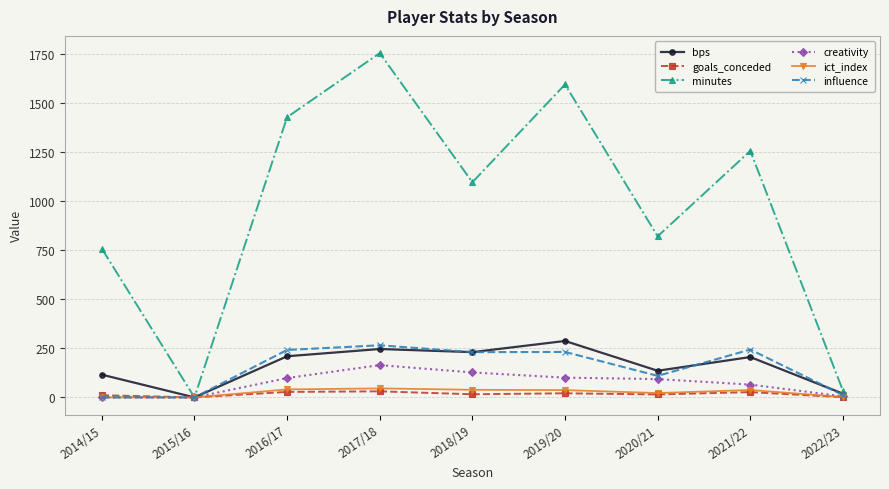

At which category is the sum across all series the highest?

2017/18